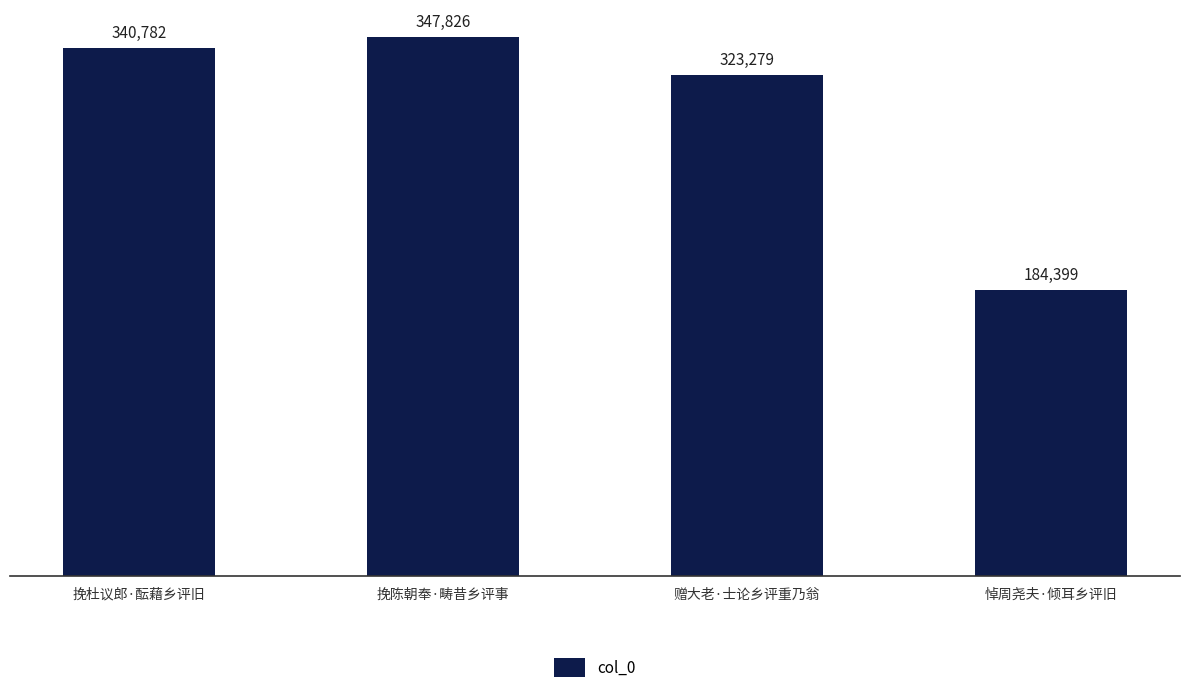

Is it true that the value at 悼周尧夫·倾耳乡评旧 is 75585?

False